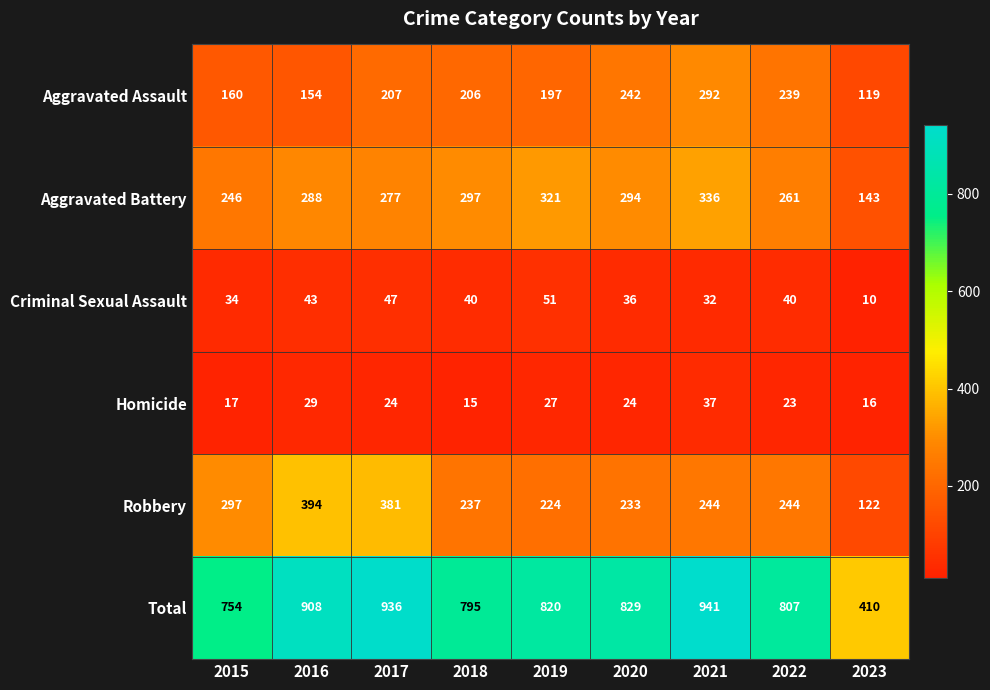

How many series are shown in this chart?

6